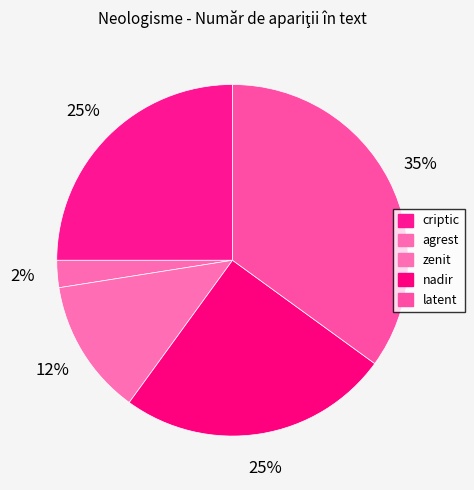

What is the total percentage of agrest and criptic?

27.5%